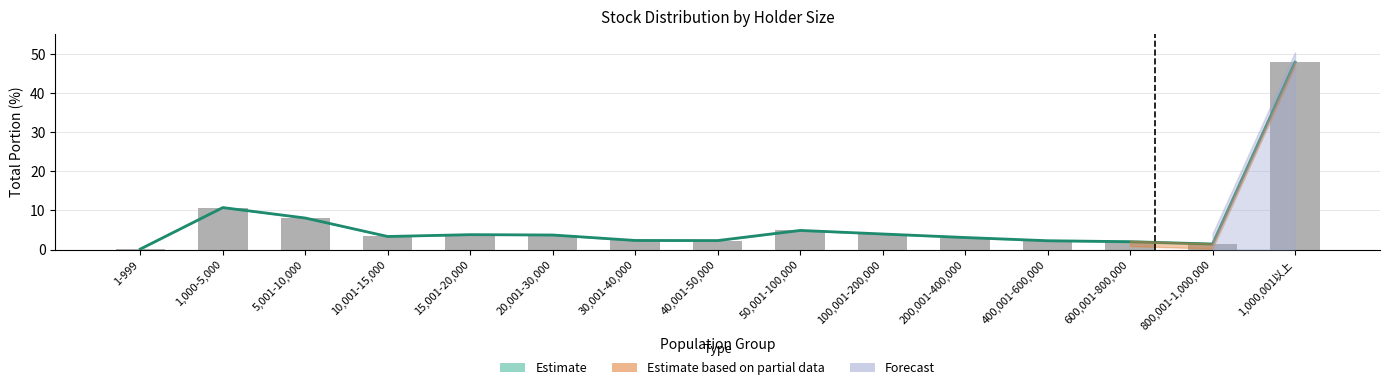

What is the sum of all Weekly observation values?

99.8